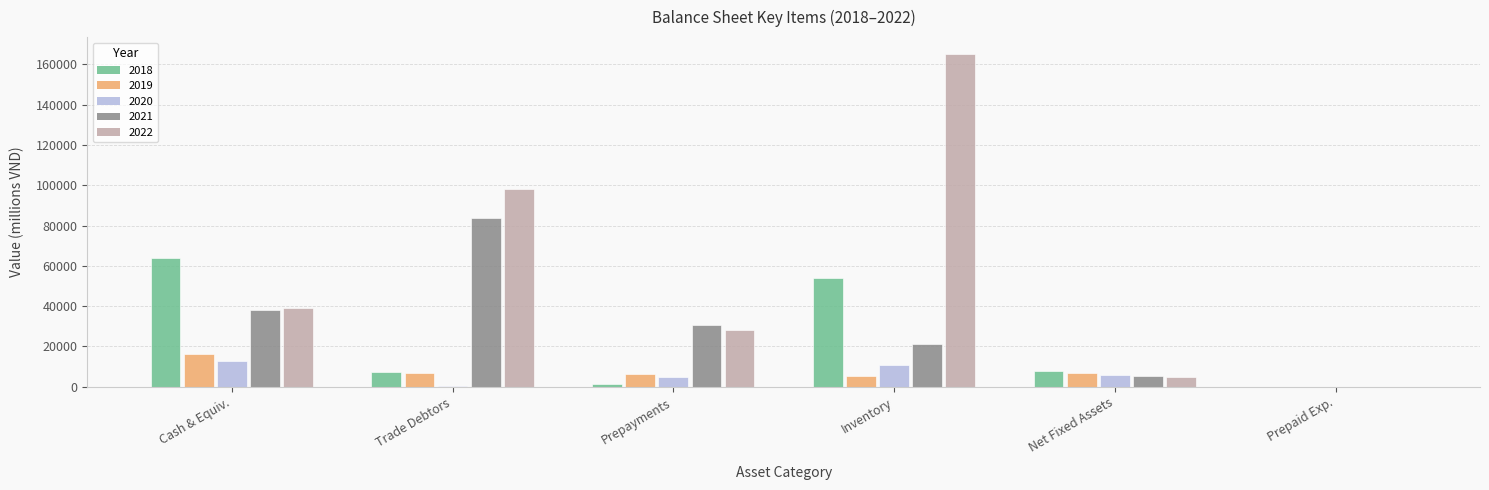

At which category is the sum across all series the highest?

Inventory